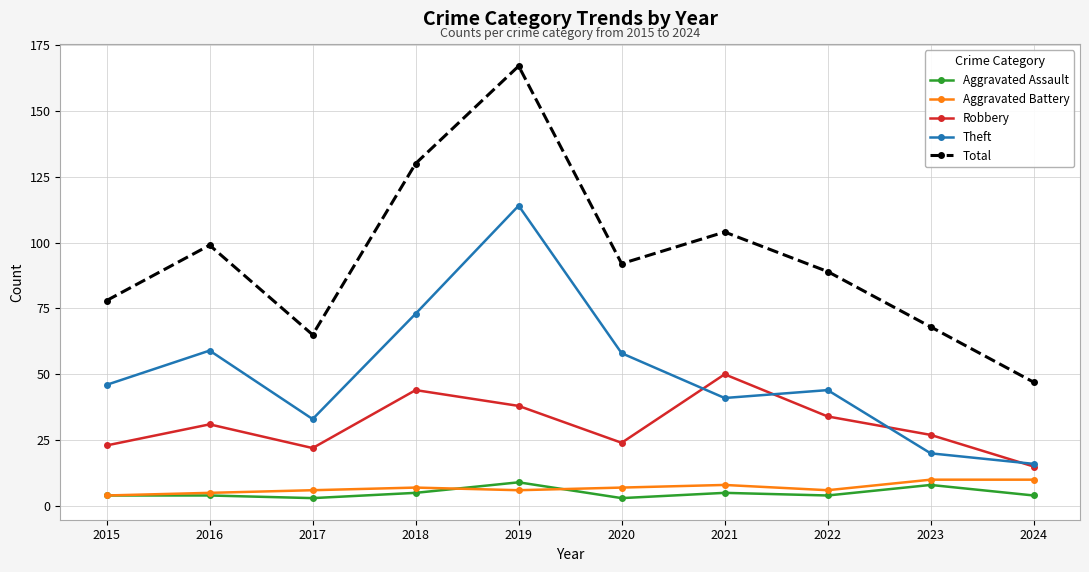

How many interior local peaks does the Theft series have?

3